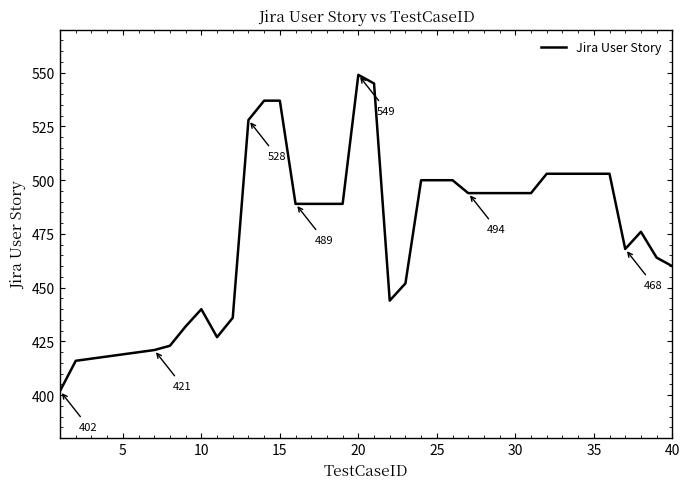

Does the chart have visible grid lines?

No